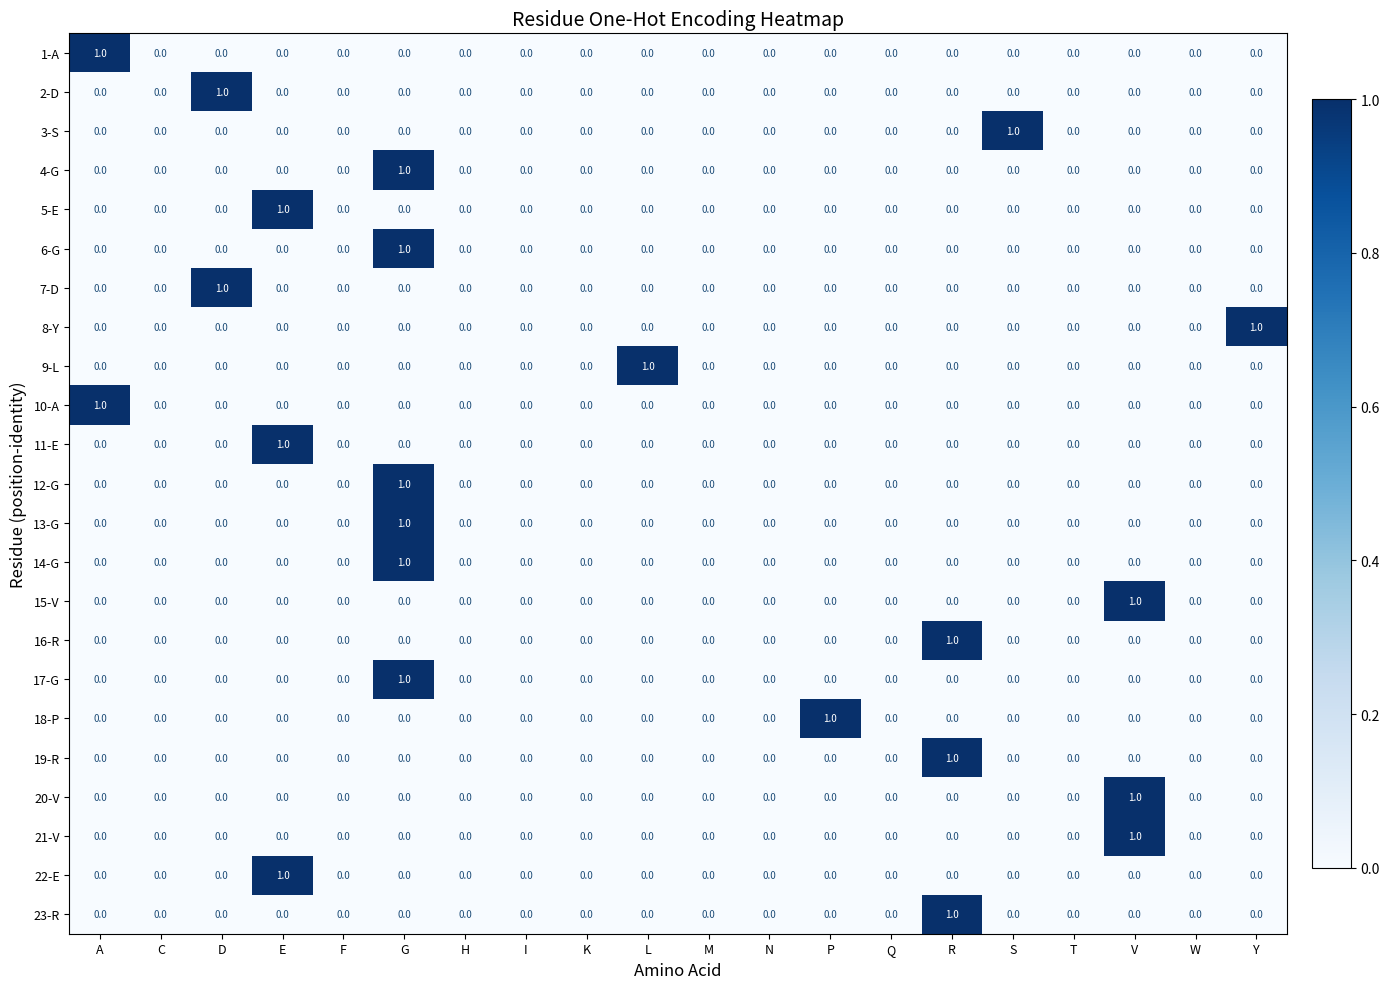

True or false: 7-D has a value of -1 at R.

False